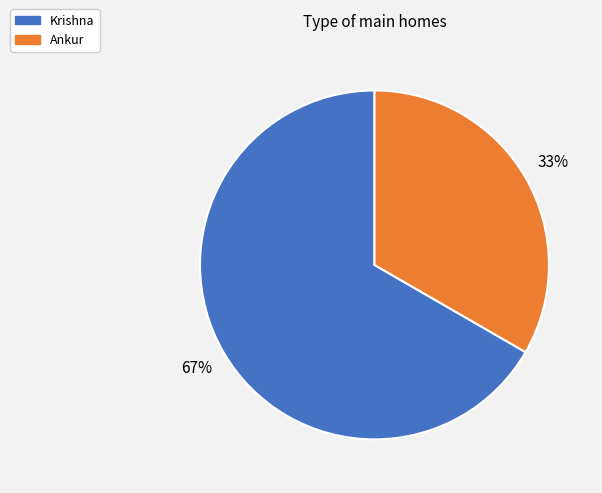

Do Ankur and Krishna together represent more than half of the pie?

Yes